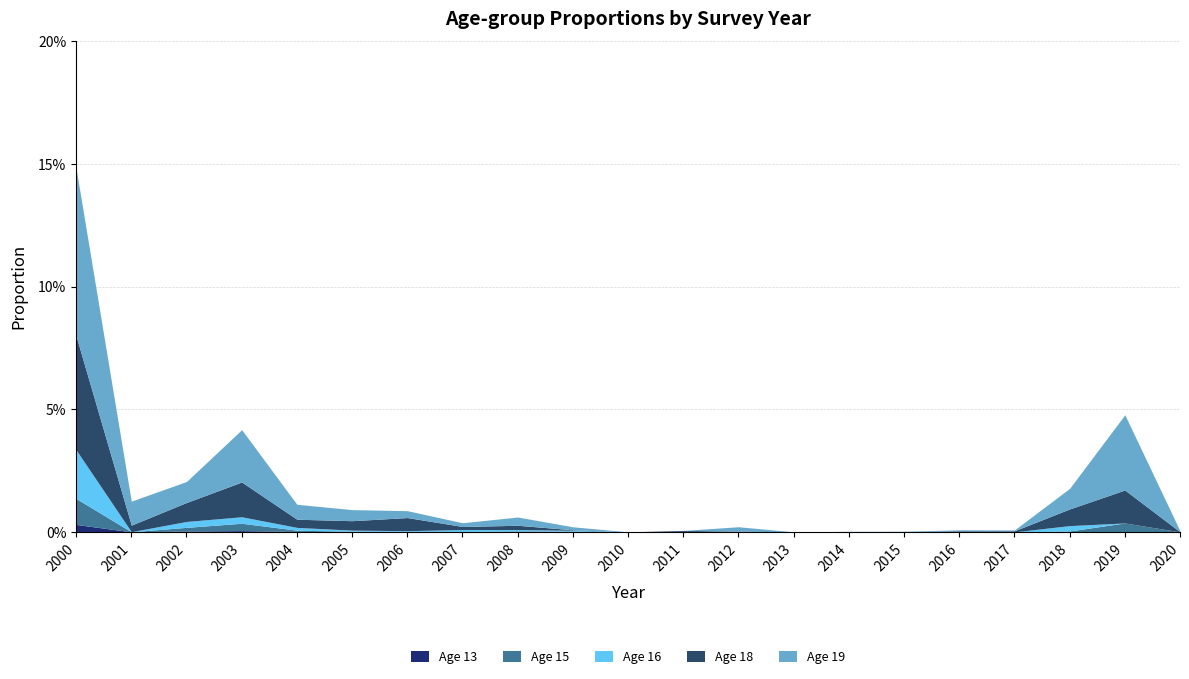

At which category is the sum across all series the highest?

2000